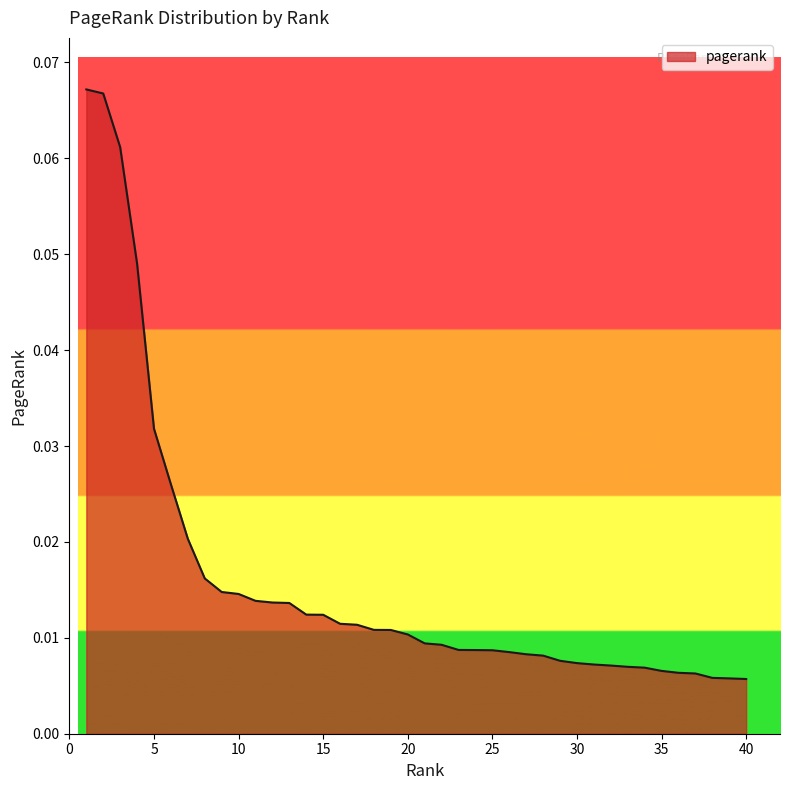

Reading left to right, list all the values displayed in this chart.

1=0.1	2=0.1	3=0.1	4=0.0	5=0.0	6=0.0	7=0.0	8=0.0	9=0.0	10=0.0	11=0.0	12=0.0	13=0.0	14=0.0	15=0.0	16=0.0	17=0.0	18=0.0	19=0.0	20=0.0	21=0.0	22=0.0	23=0.0	24=0.0	25=0.0	26=0.0	27=0.0	28=0.0	29=0.0	30=0.0	31=0.0	32=0.0	33=0.0	34=0.0	35=0.0	36=0.0	37=0.0	38=0.0	39=0.0	40=0.0